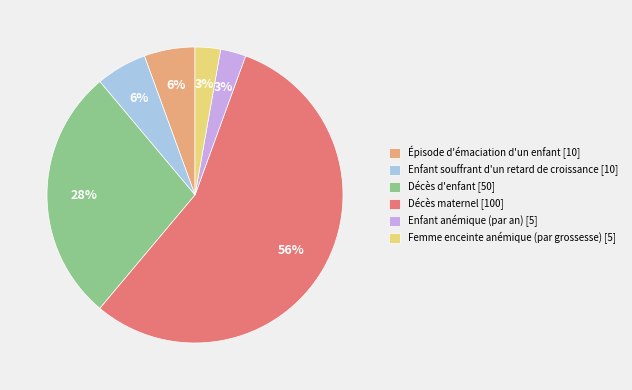

Combined, do Femme enceinte anémique (par grossesse) [5] and Décès maternel [100] account for over 50%?

Yes